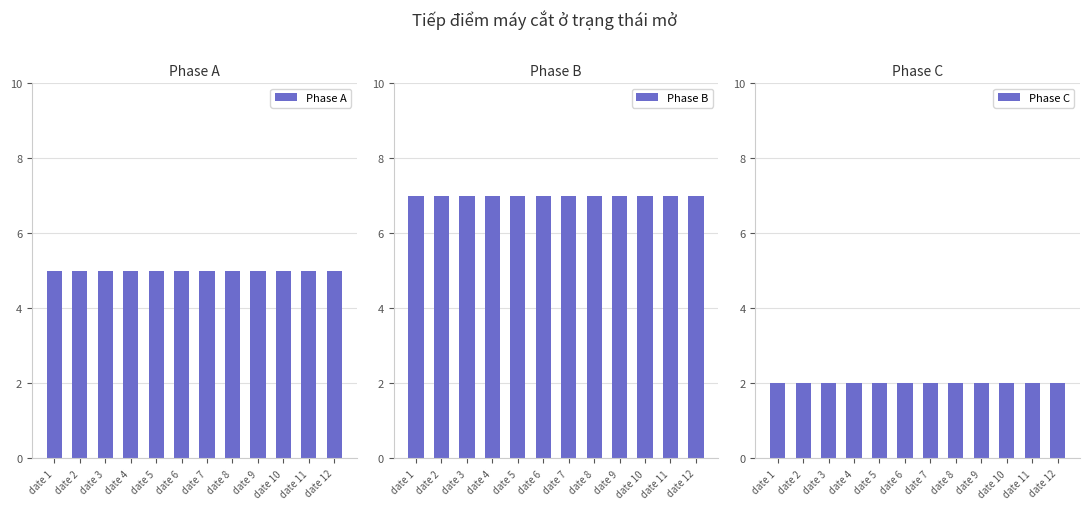

Read the Phase C value at date 11.

2